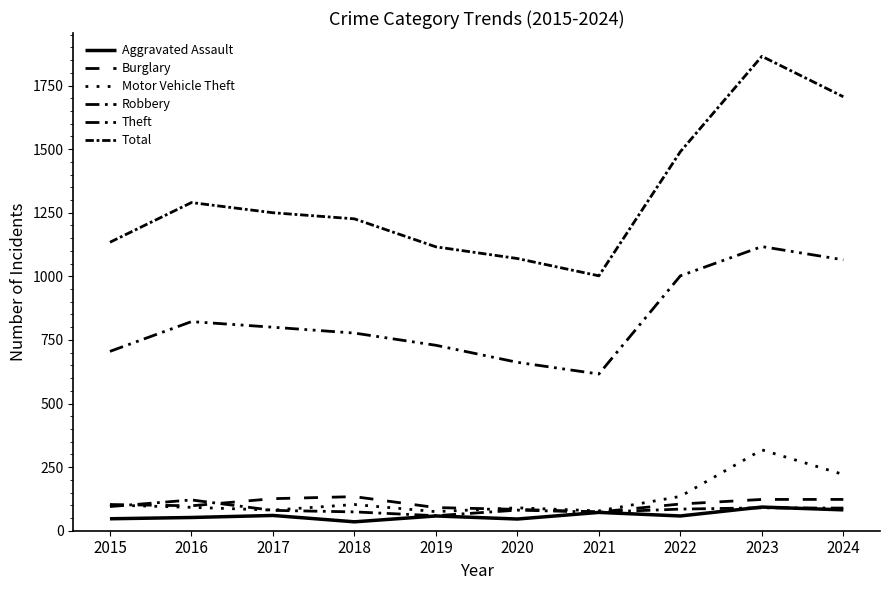

Which series has the widest spread of values?

Total